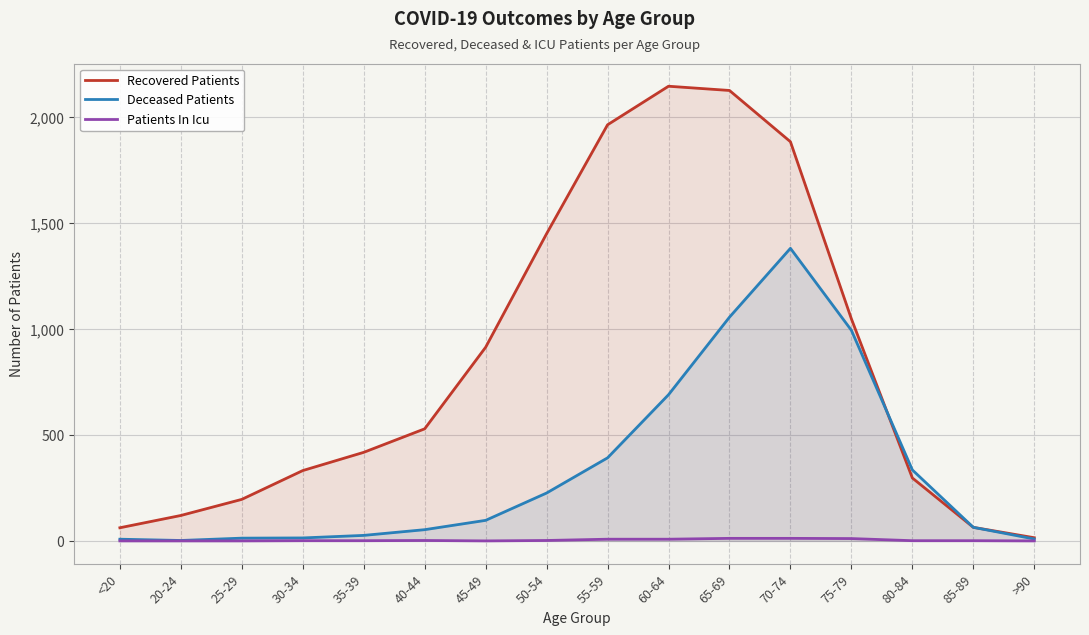

Does the chart display data point markers on the line(s)?

No